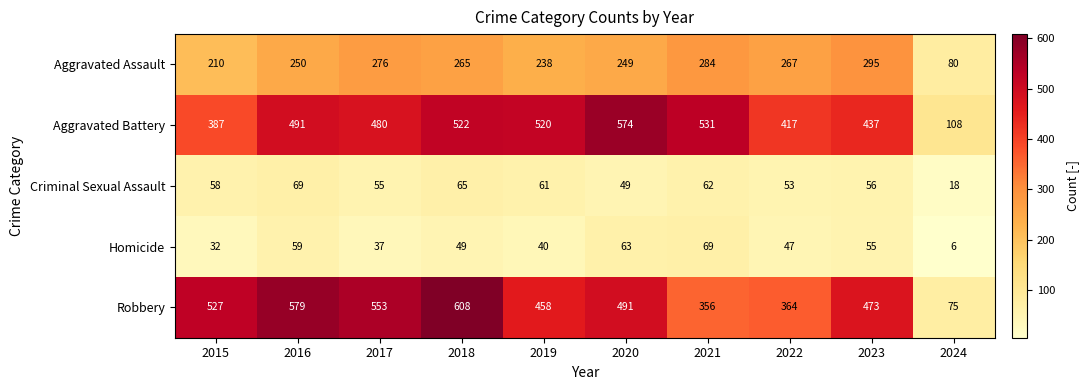

At which label is Aggravated Battery closest to 341?

2015